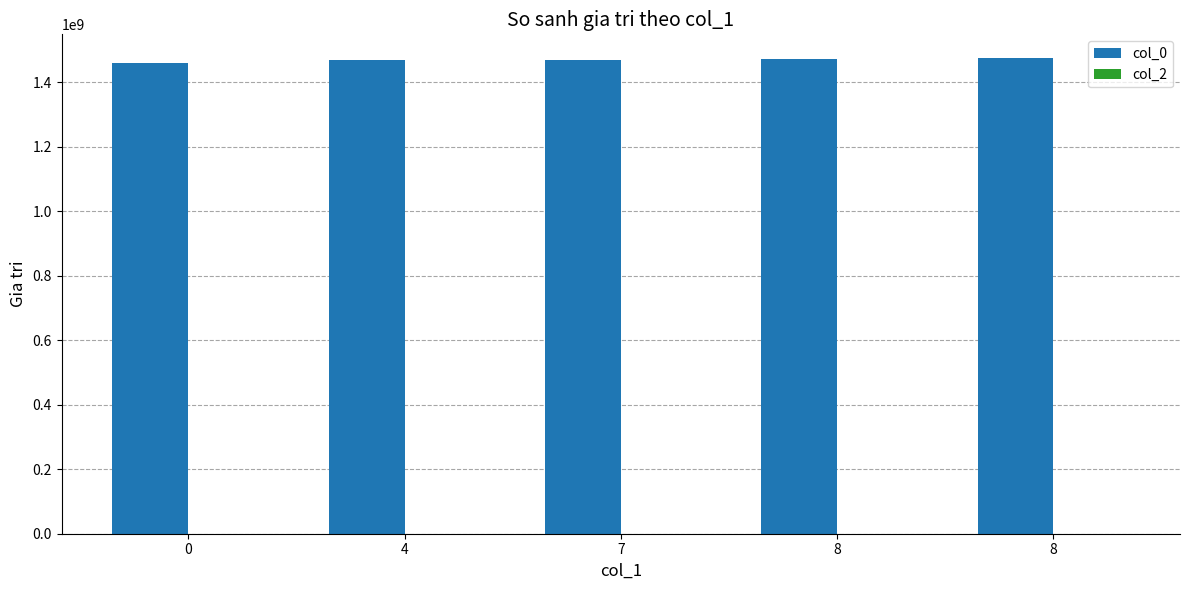

How many bars are there in total?

5